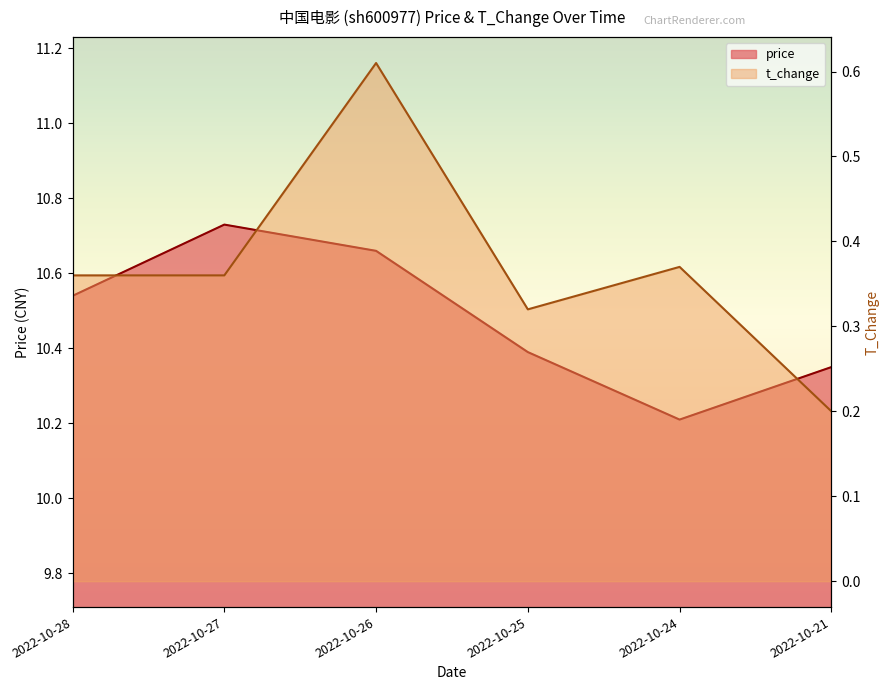

What is the sum of the price values at 2022-10-27 and 2022-10-25?

21.1